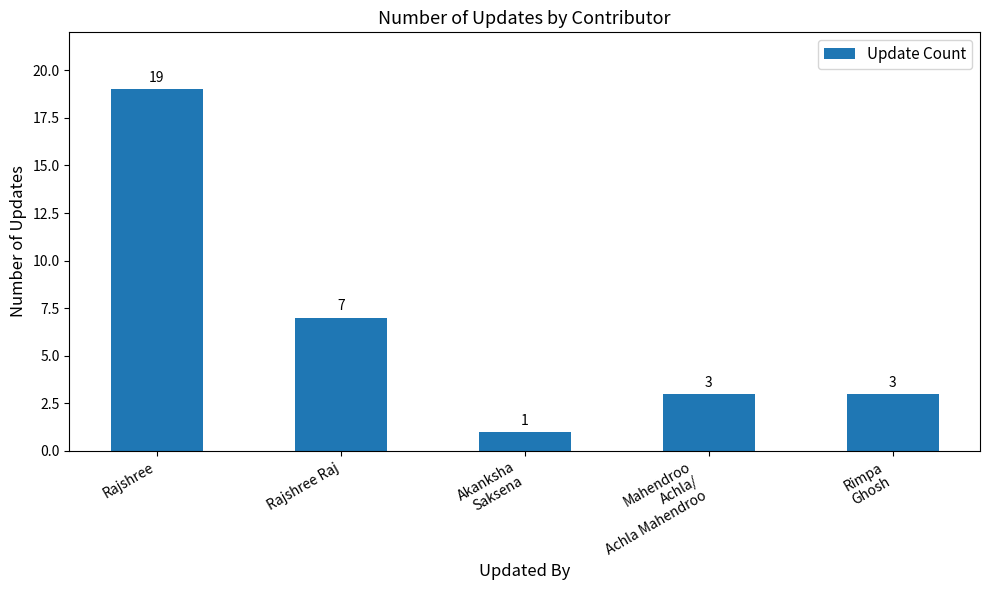

How many bars are there in total?

5